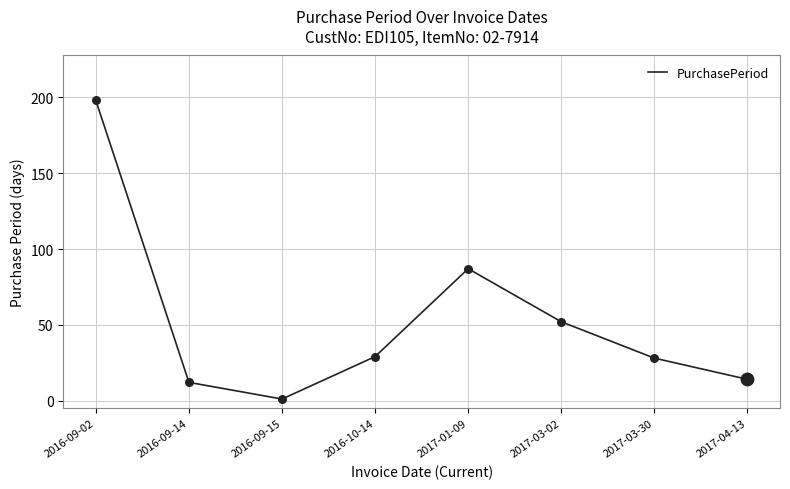

Approximately how many times larger is the value at 2017-04-13 compared to 2016-09-14?

1.2